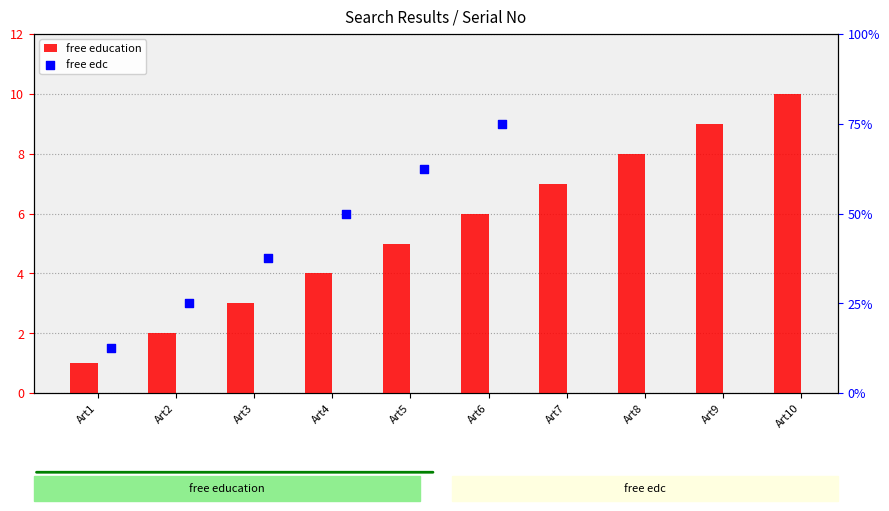

Which series has the largest Y range (max minus min)?

free education